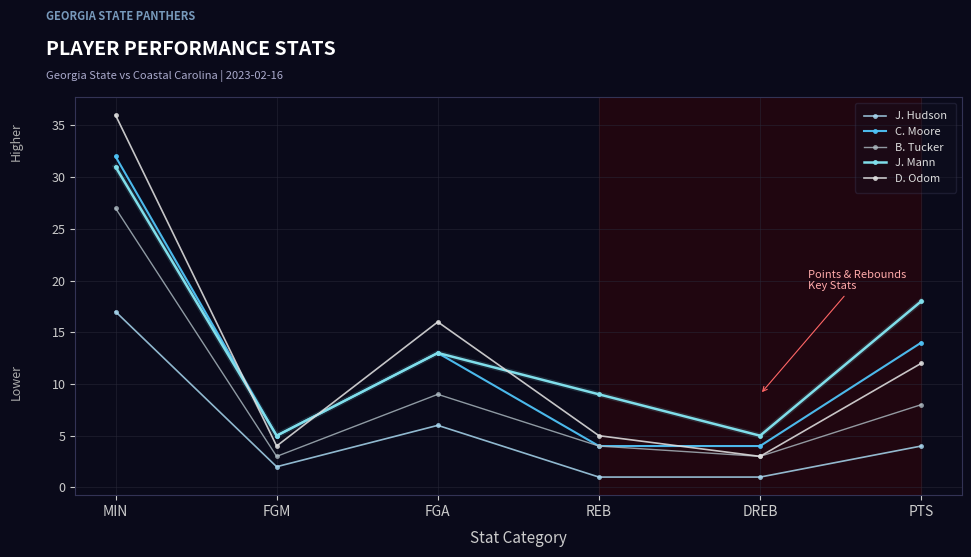

Reading left to right, extract all data points from this chart.

J. Hudson: MIN=17	FGM=2	FGA=6	REB=1	DREB=1	PTS=4
C. Moore: MIN=32	FGM=5	FGA=13	REB=4	DREB=4	PTS=14
B. Tucker: MIN=27	FGM=3	FGA=9	REB=4	DREB=3	PTS=8
J. Mann: MIN=31	FGM=5	FGA=13	REB=9	DREB=5	PTS=18
D. Odom: MIN=36	FGM=4	FGA=16	REB=5	DREB=3	PTS=12